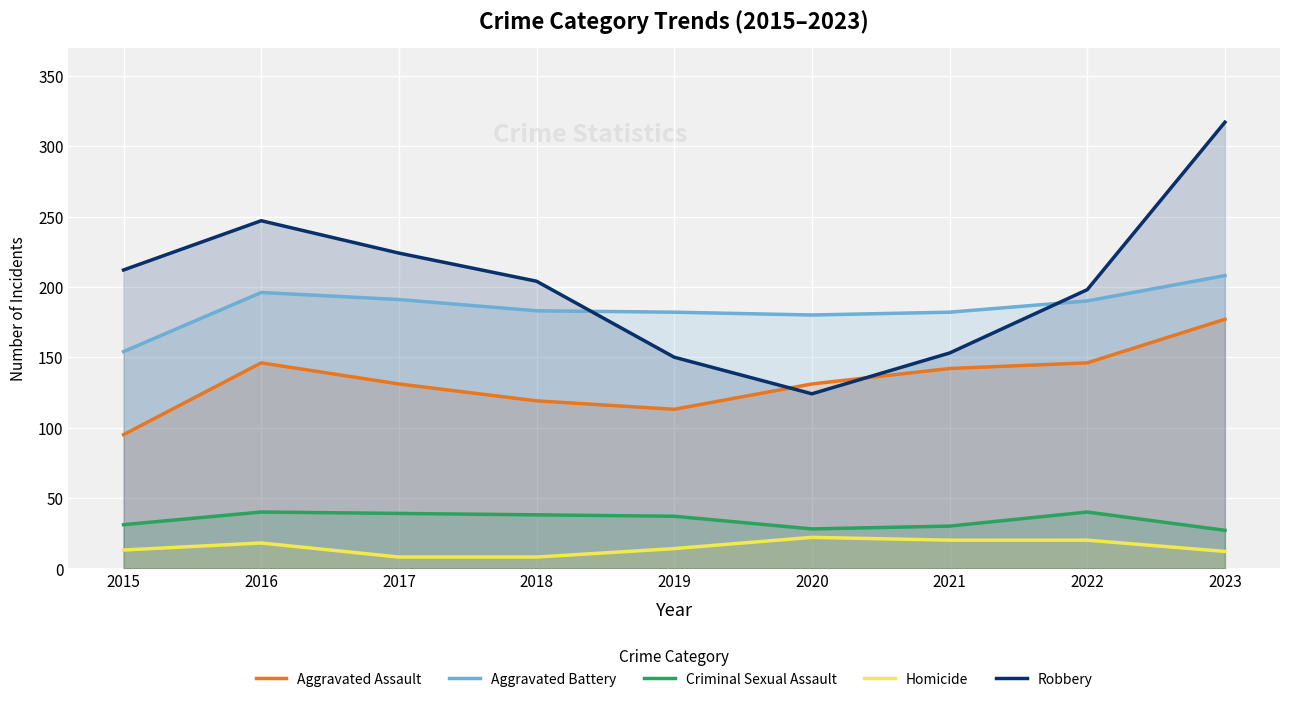

Rank the series at 2018 from lowest to highest value.

Homicide, Criminal Sexual Assault, Aggravated Assault, Aggravated Battery, Robbery